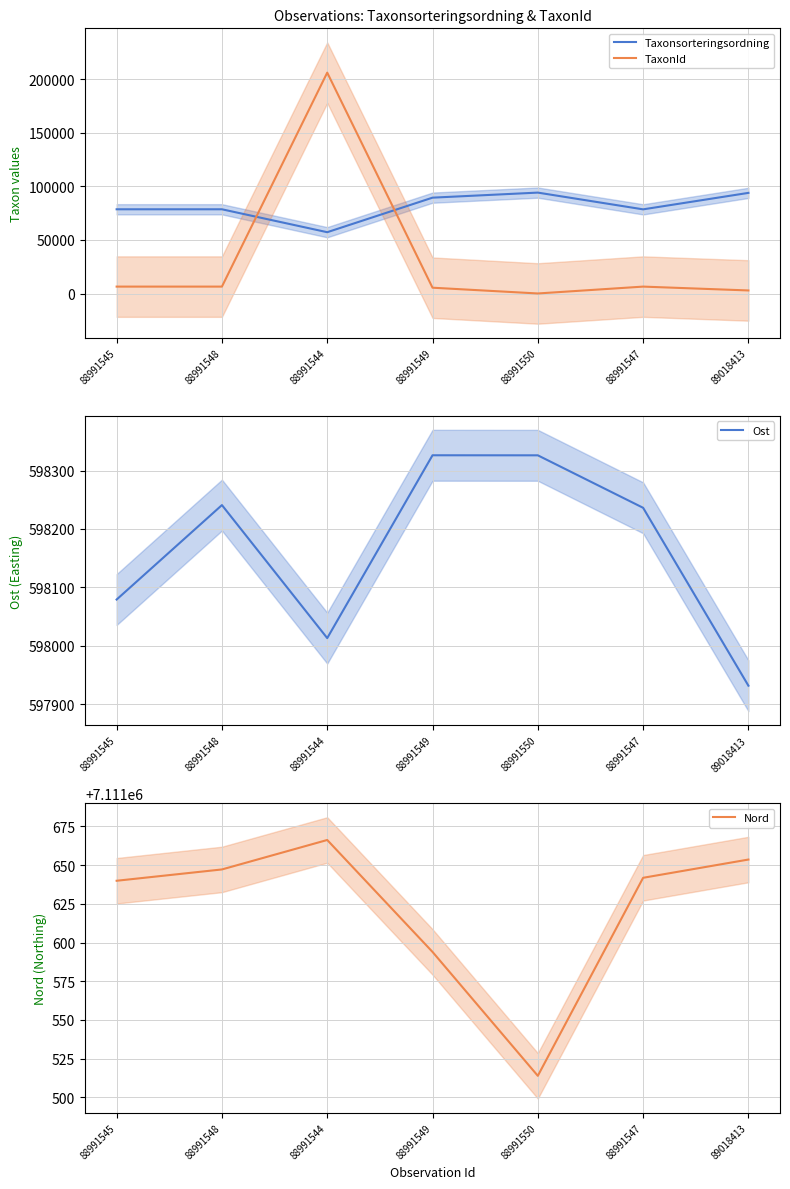

Reading left to right, list all the values displayed in this chart.

Taxonsorteringsordning: 78569.0	78569.0	57193.0	89410.0	94121.0	78503.0	93868.0
TaxonId: 6458.0	6458.0	206004.0	5432.0	53.0	6456.0	2869.0
Ost: 598079.0	598240.8	598013.0	598326.1	598326.0	598236.1	597931.5
Nord: 7111639.9	7111647.2	7111666.2	7111593.9	7111513.9	7111641.8	7111653.6